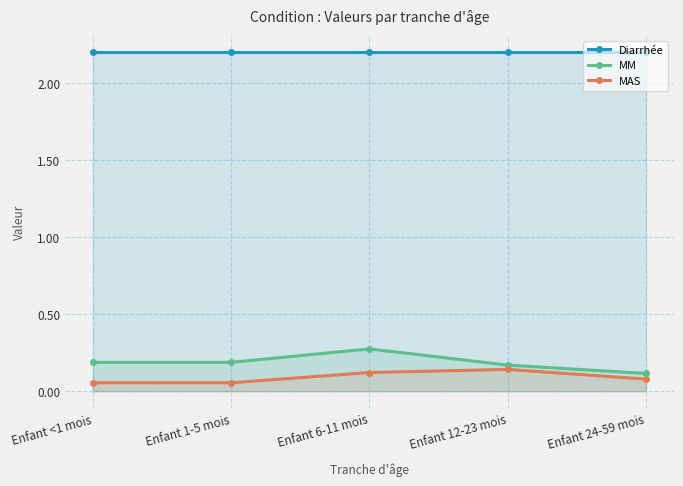

What is the value of the MAS point at the 1st from the left?

0.1